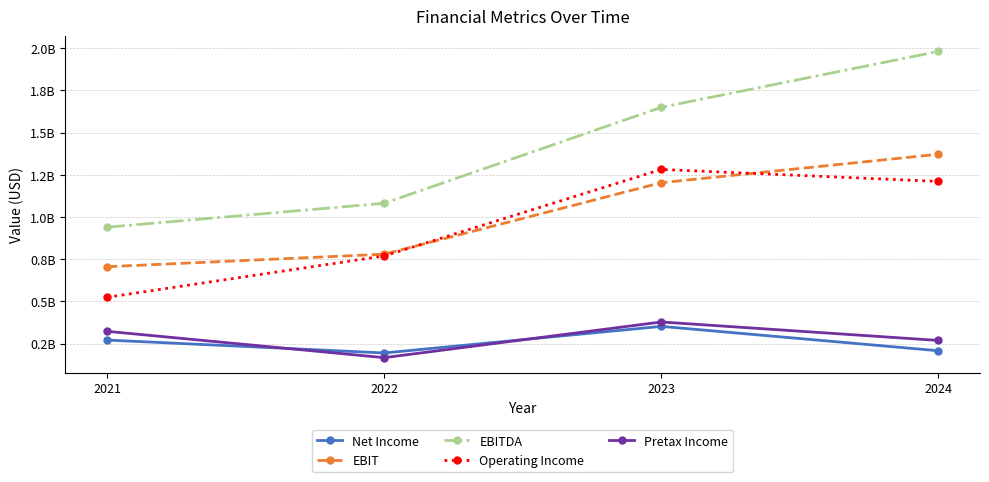

Rank the series at 2022 from highest to lowest value.

EBITDA, EBIT, Operating Income, Net Income, Pretax Income